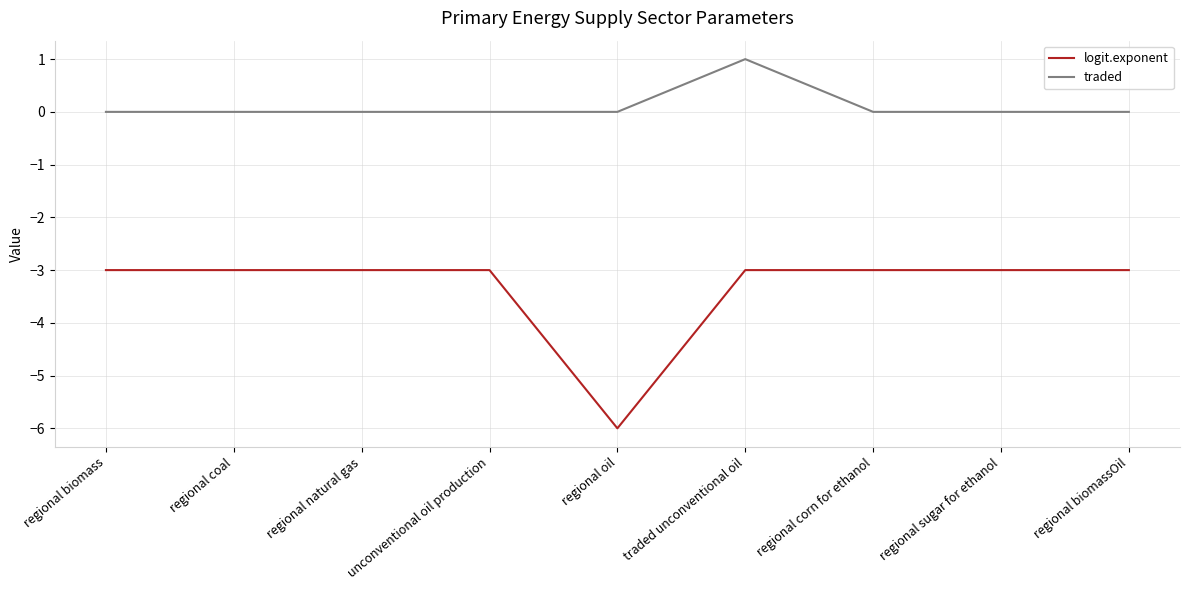

What is the approximate value of logit.exponent at unconventional oil production?

-3